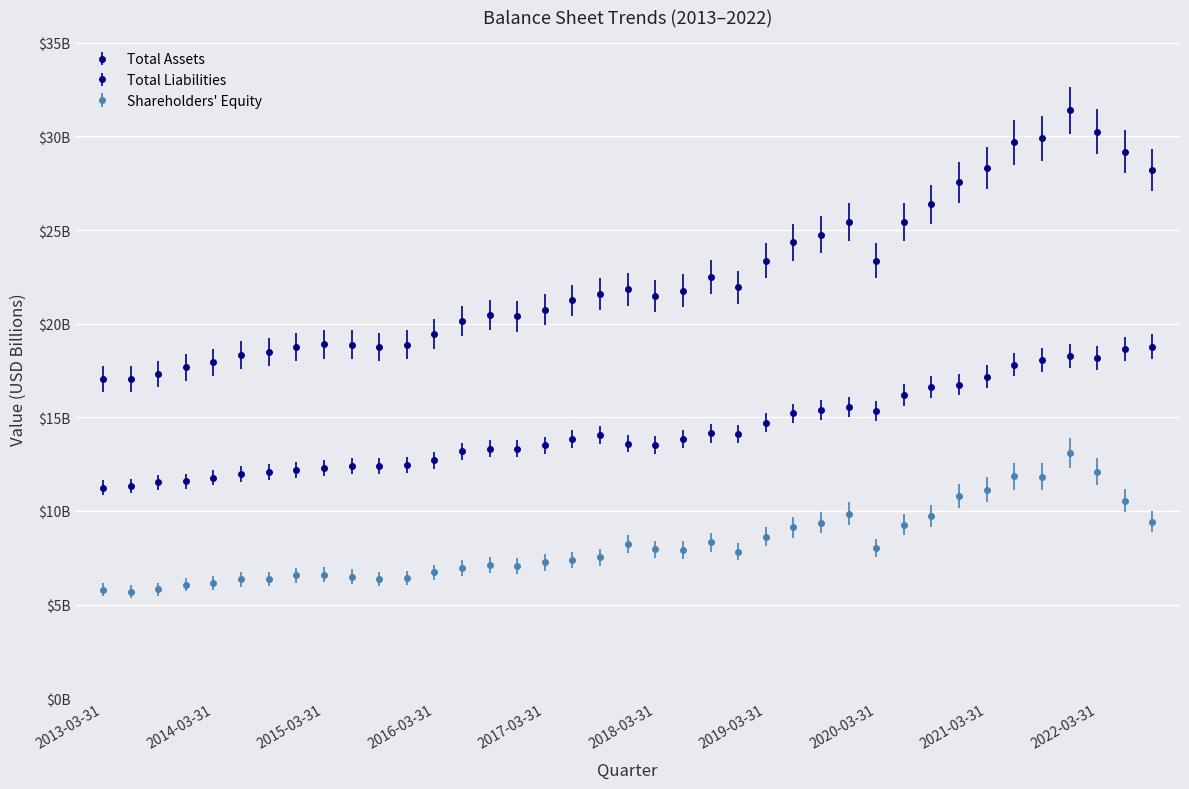

What are all the series names shown in the legend?

Total Assets, Total Liabilities, Shareholders' Equity